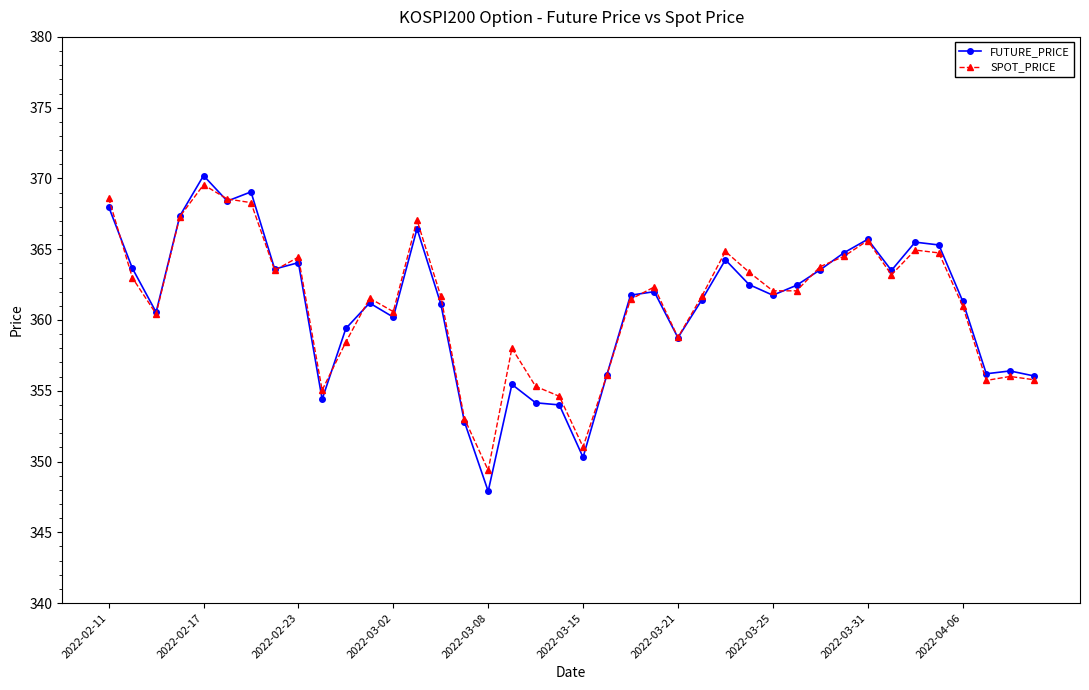

What is the minimum value shown in the chart?

347.9